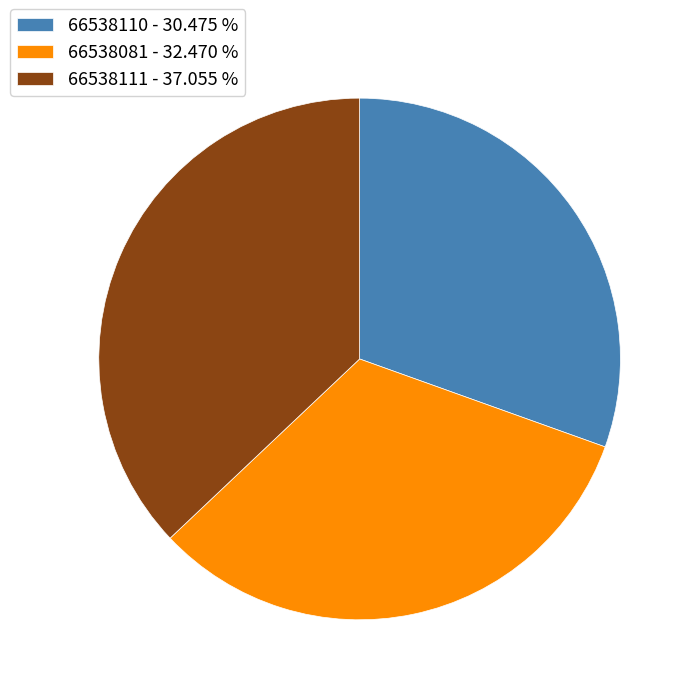

Is the sum of 66538110 - 30.475 % and 66538111 - 37.055 % greater than half?

Yes